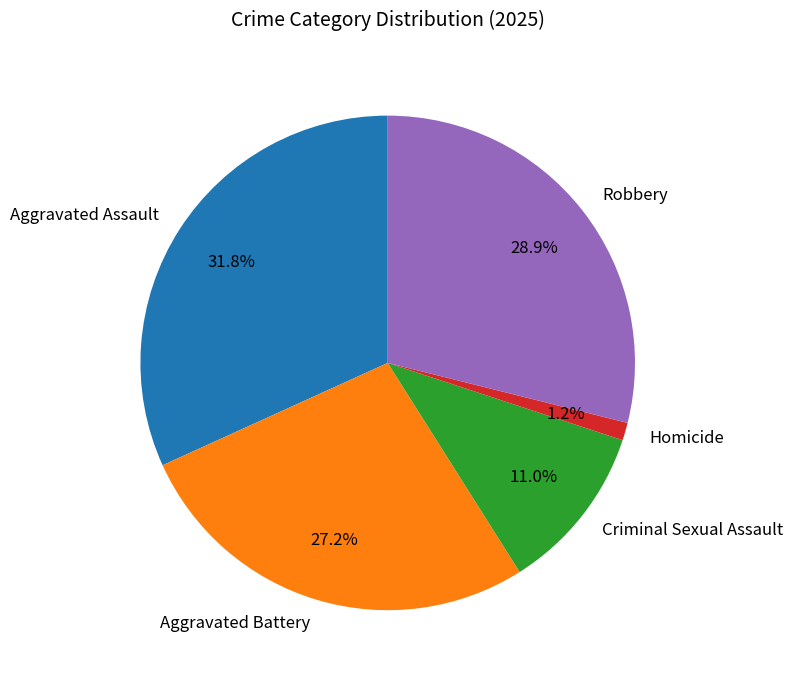

Which has a higher value, Criminal Sexual Assault or Aggravated Battery?

Aggravated Battery